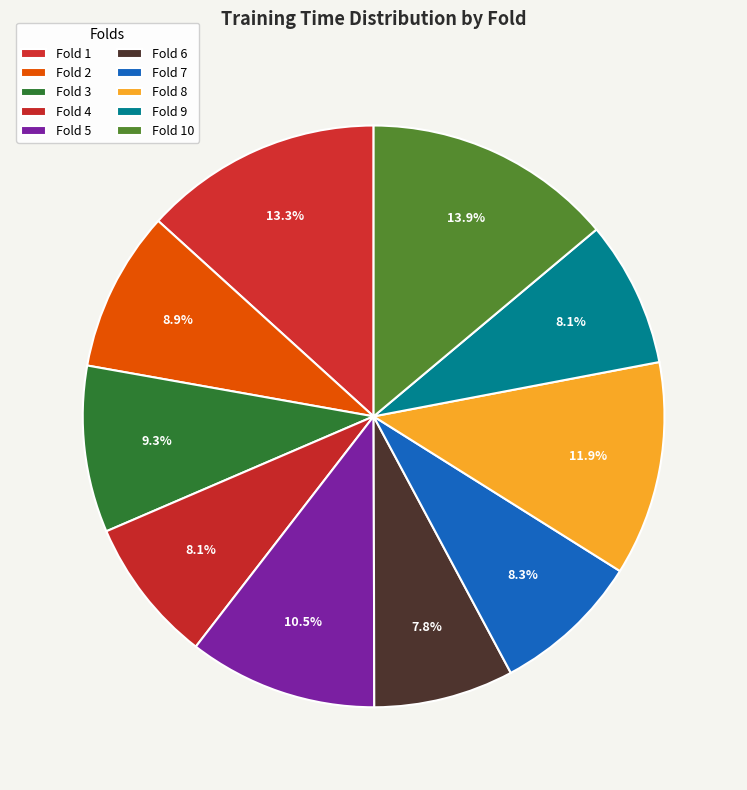

How many segments does this pie chart have?

10